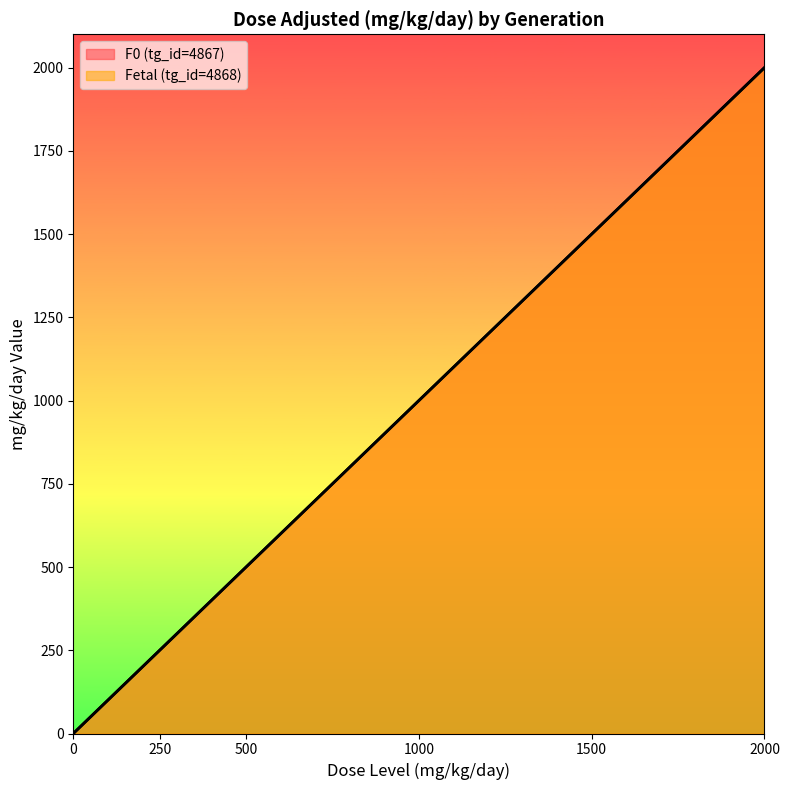

At which label does Fetal (tg_id=4868) first exceed 1000?

1500